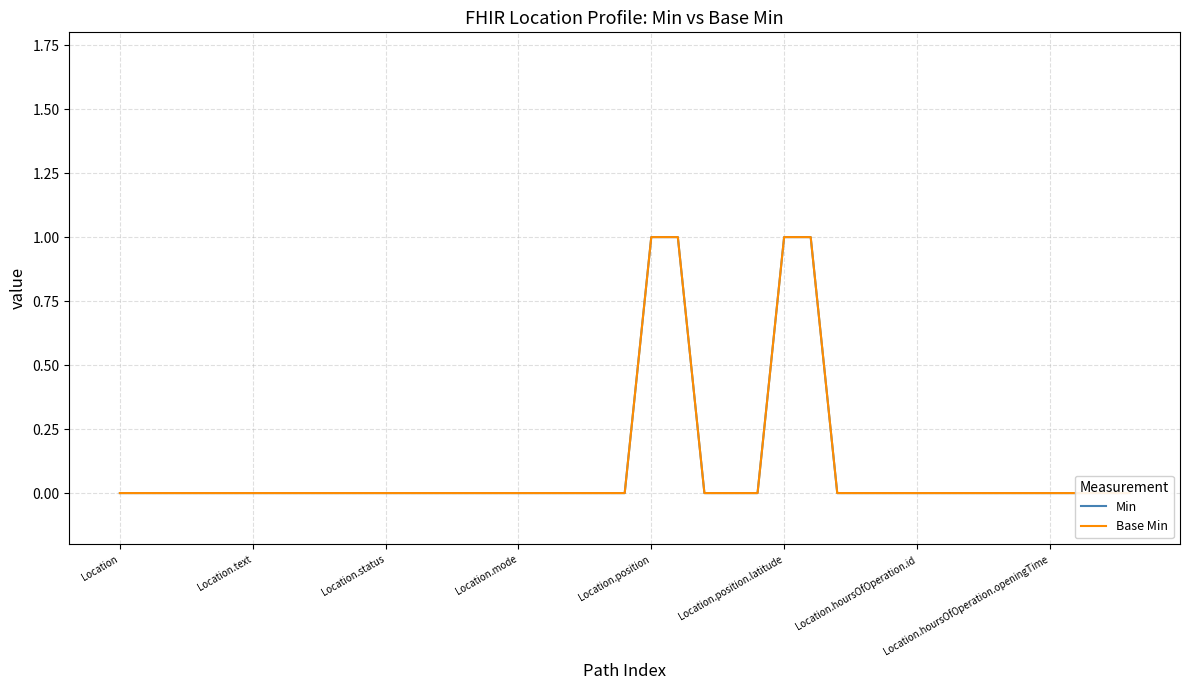

Between Location.status and 25, which series saw the biggest shift?

Min